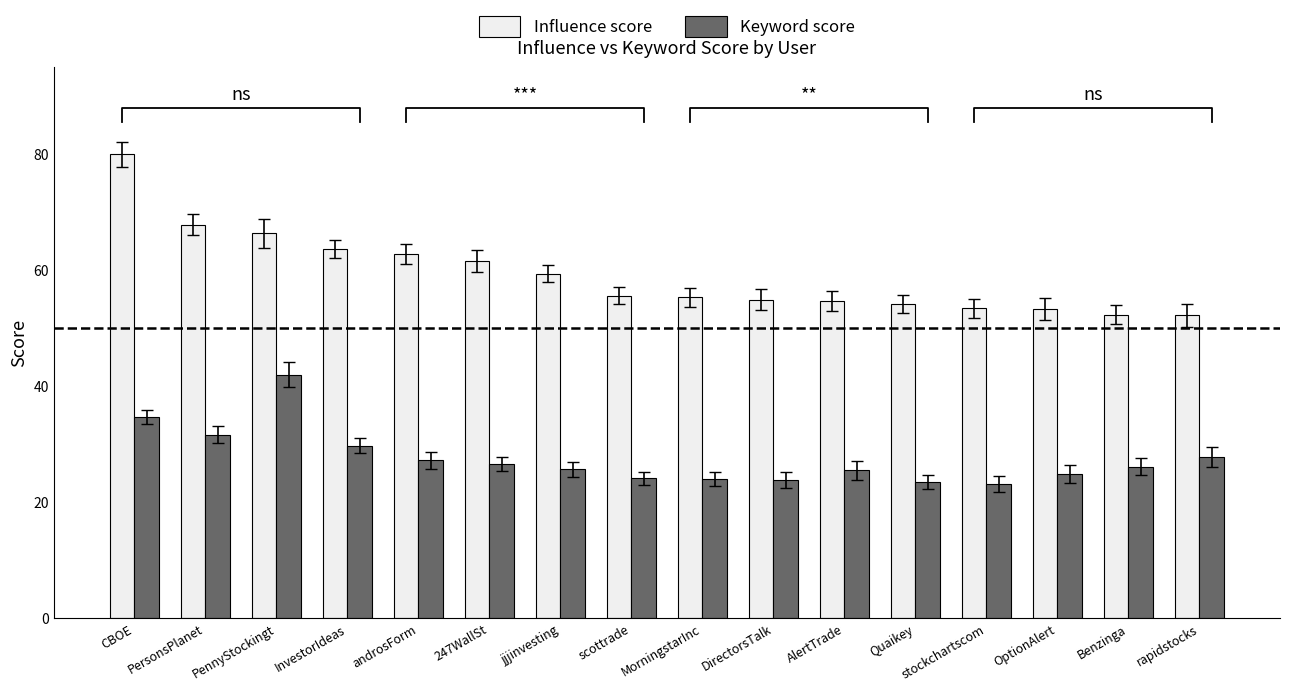

True or false: Keyword score has a value of 35.7 at 247WallSt.

False